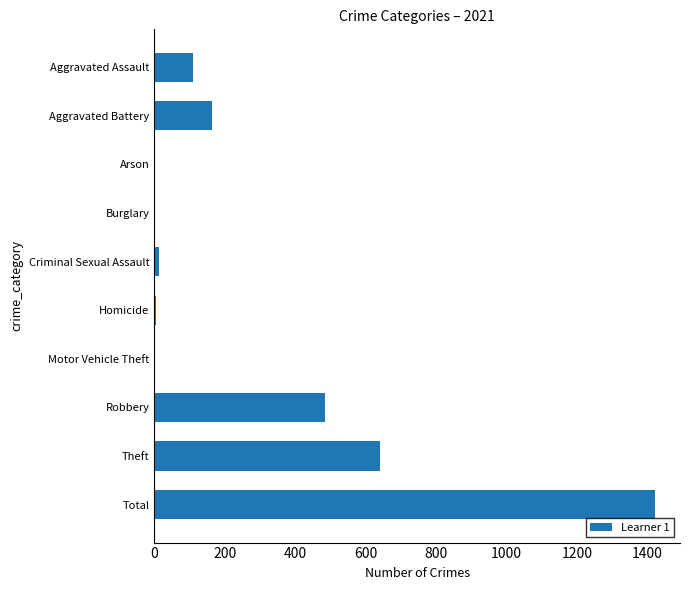

Between Theft and Total, which is larger?

Total